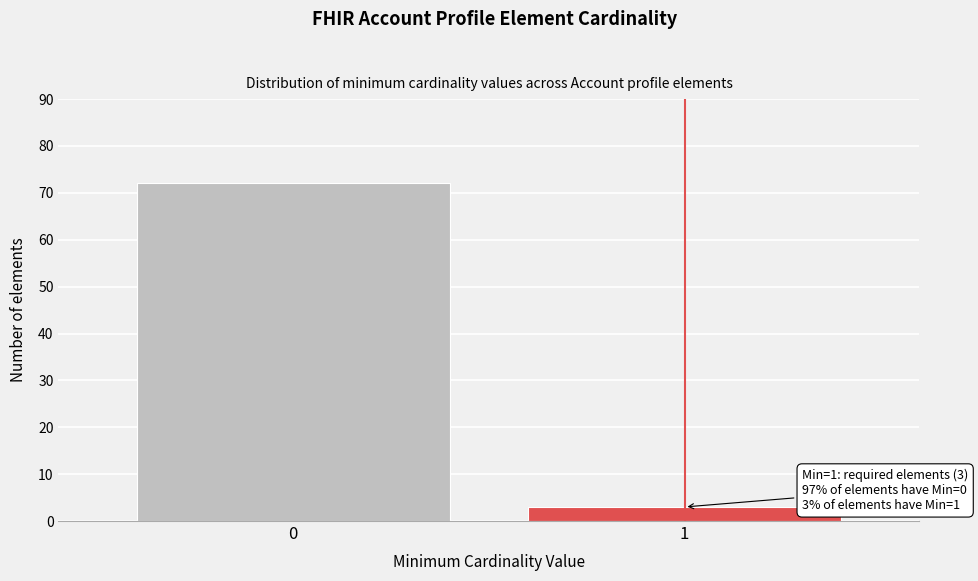

Reading right to left, list all the values displayed in this chart.

3	72